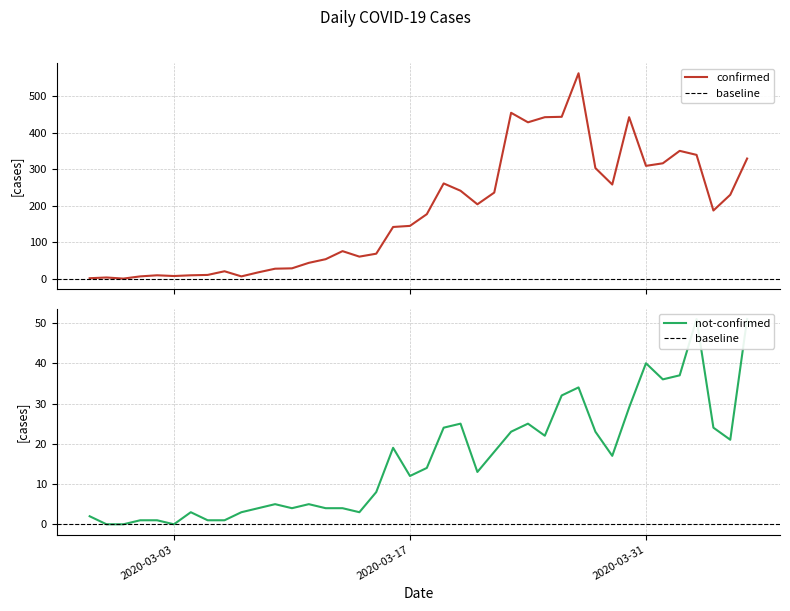

What position from the left is 2020-03-10?

13